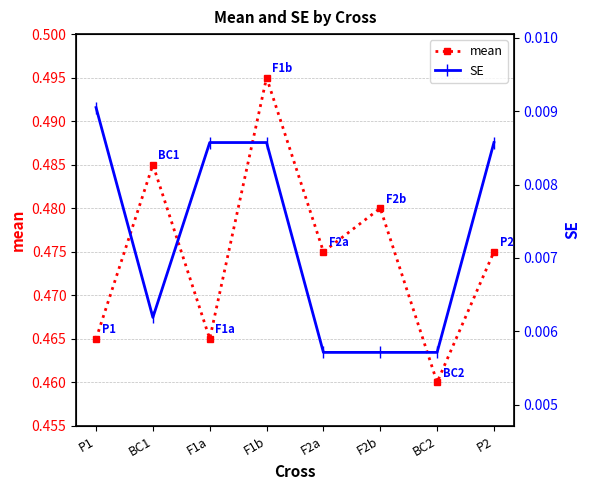

What is the average value of the mean series?

0.5